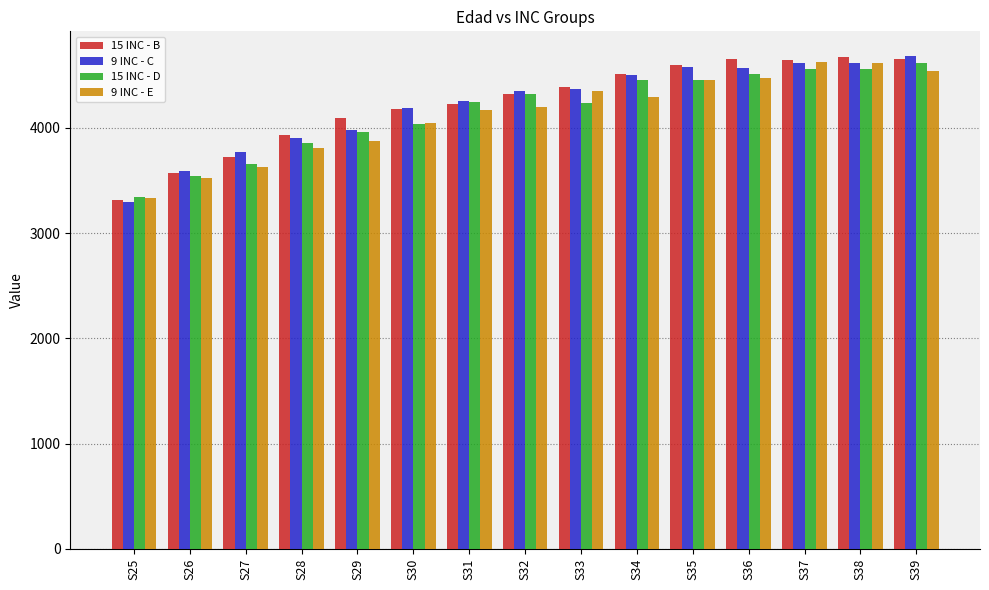

The value of 9 INC - E at S27 is 1428.0. True or false?

False